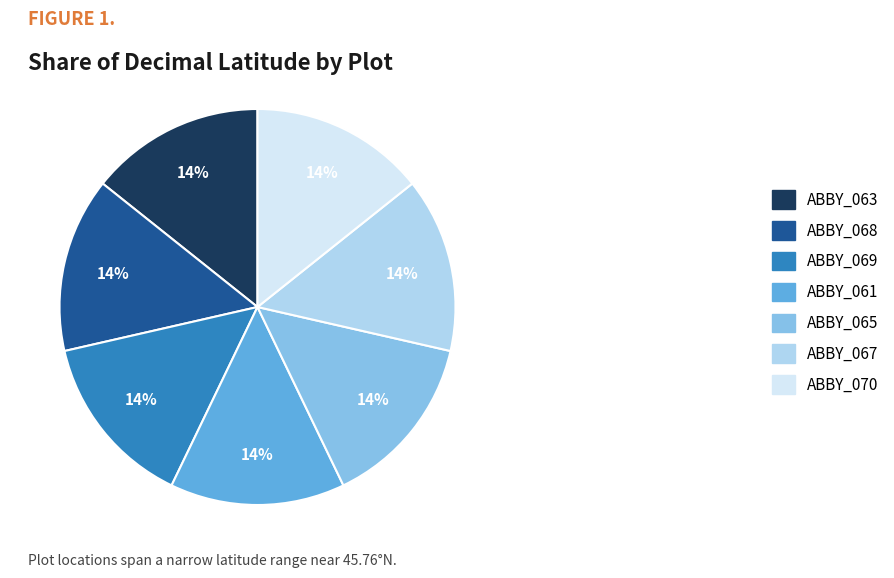

Does ABBY_063 represent more than half of the total?

No